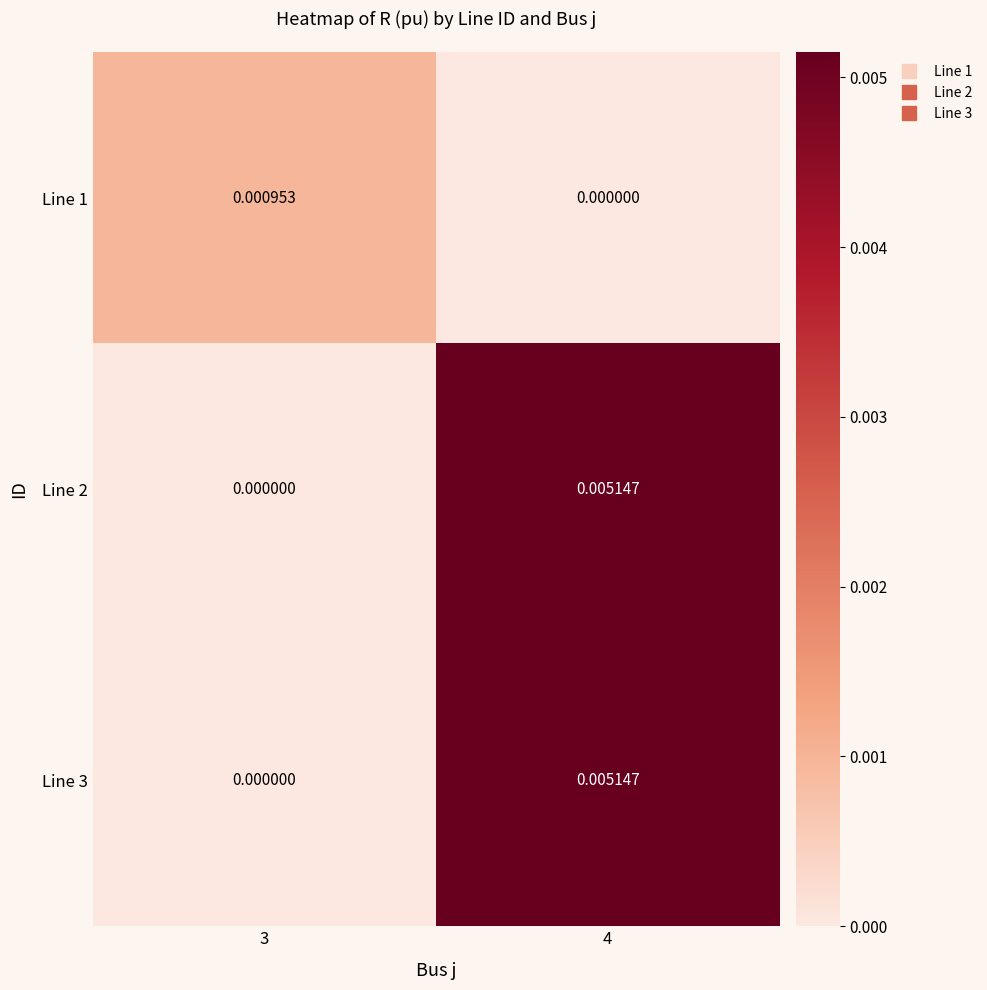

Is the value of Line 1 at 3 greater than the value of Line 3 at 3?

Yes